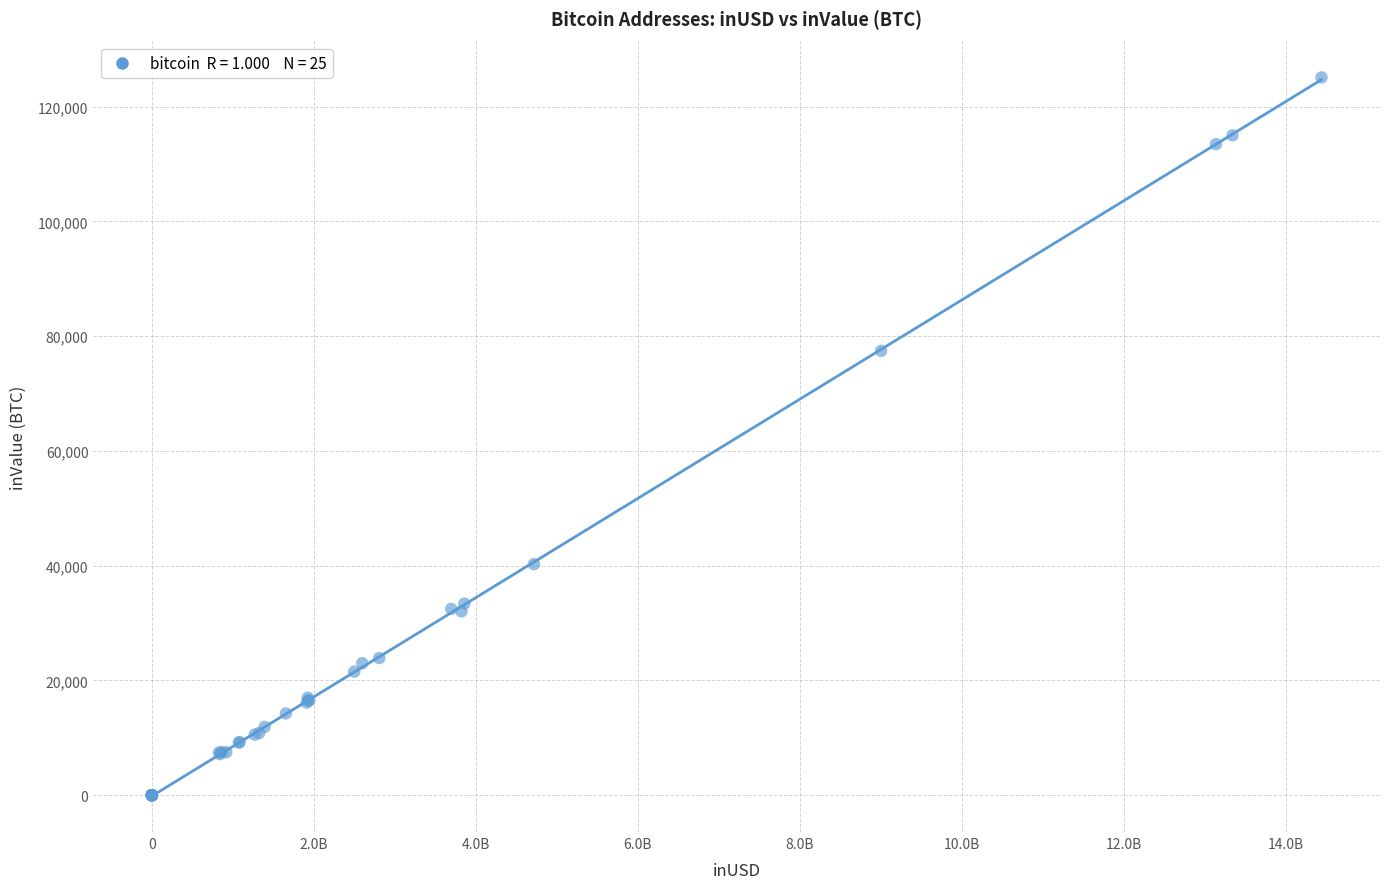

What Y value in the scatter plot is closest to 62538?

77431.1